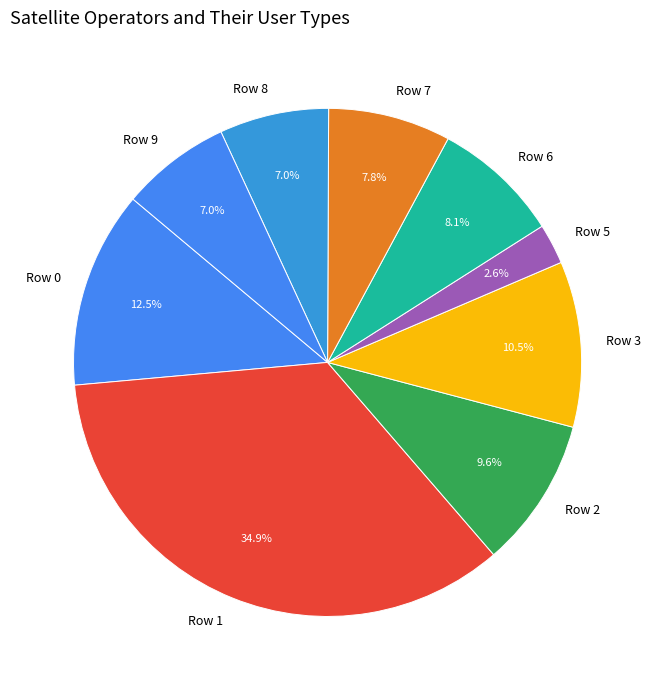

Is Row 9 the majority of the pie?

No